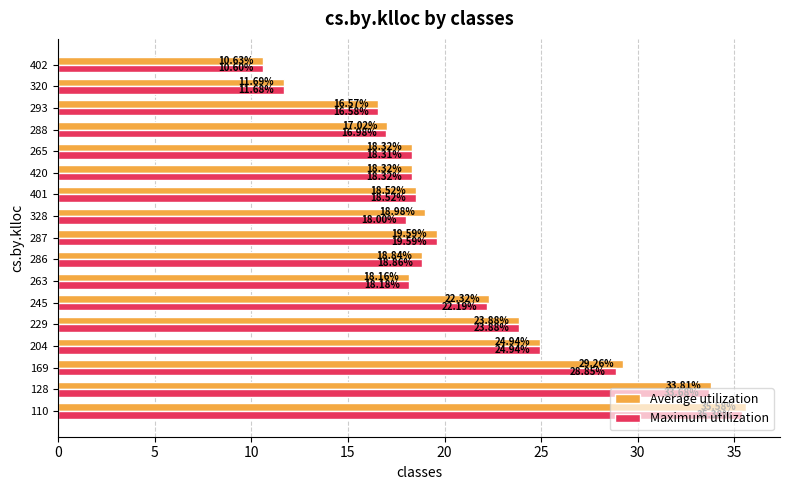

What is the difference between the Maximum utilization values at 286 and 204?

6.1